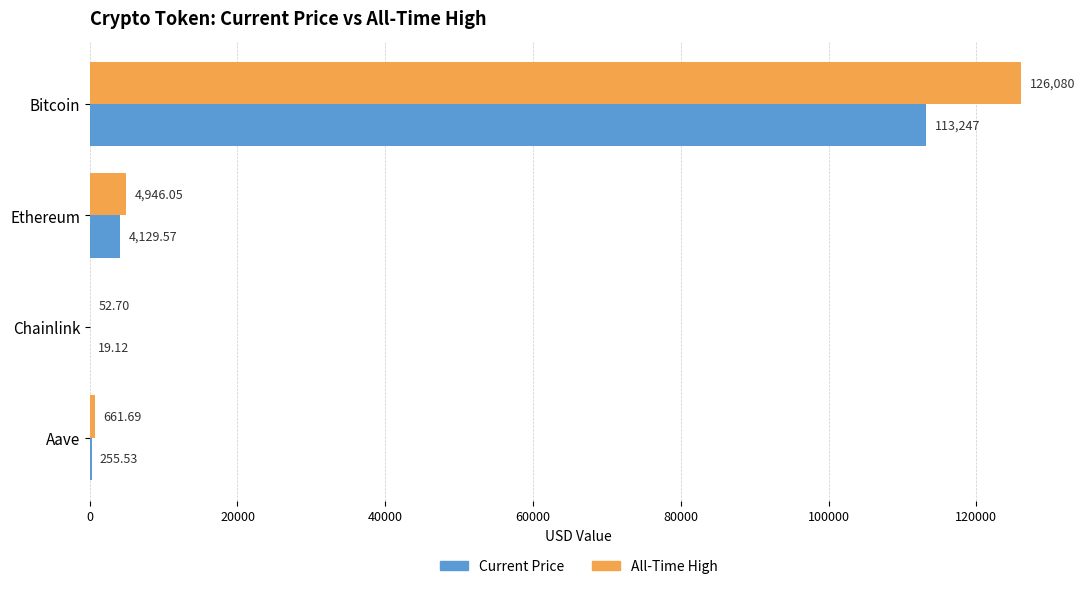

What is the total value across all series at Aave?

917.2